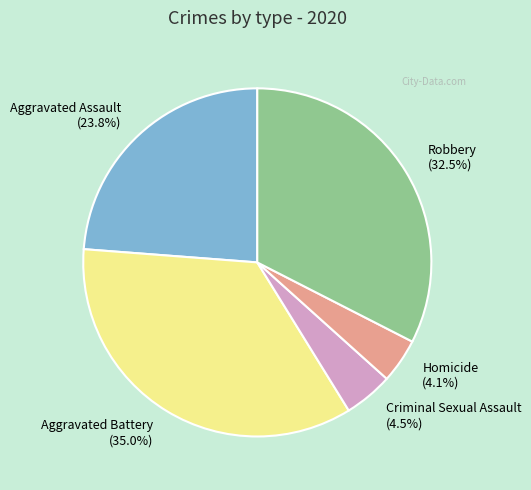

Does Criminal Sexual Assault represent more than half of the total?

No